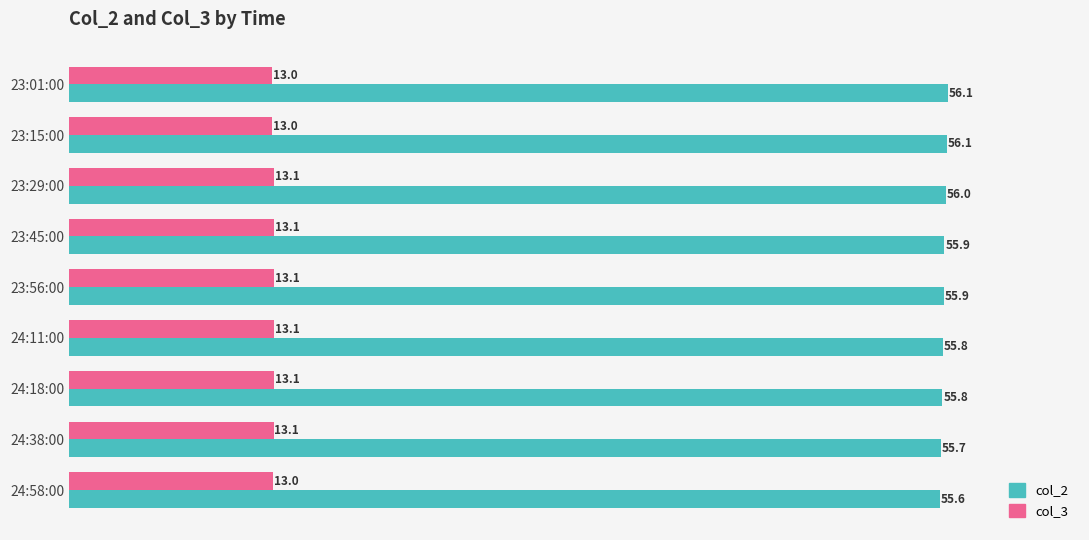

True or false: col_3 has a value of 18.5 at 24:58:00.

False